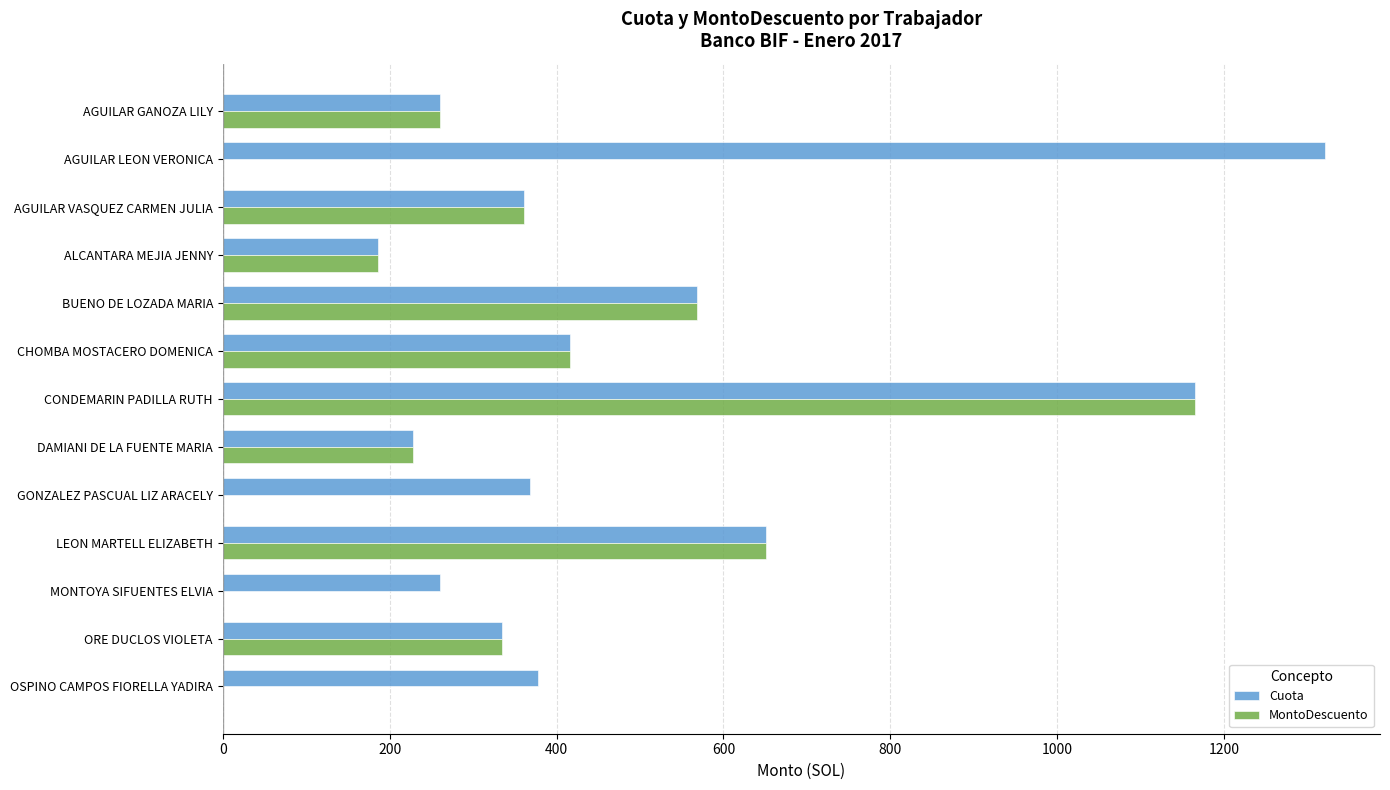

At which label is MontoDescuento closest to 582?

BUENO DE LOZADA MARIA